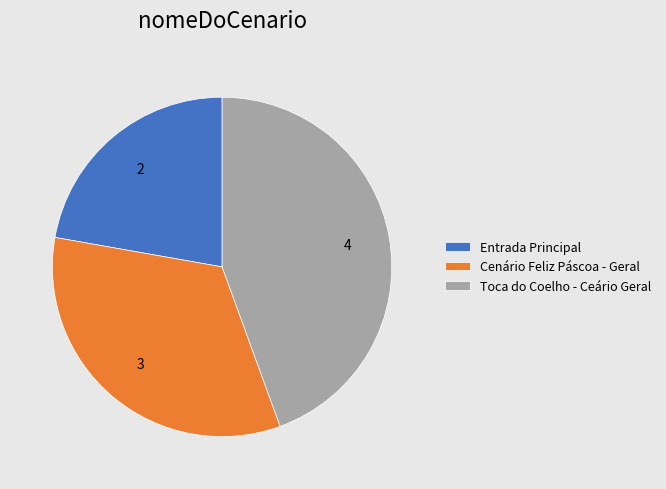

Between Entrada Principal and Cenário Feliz Páscoa - Geral, which is larger?

Cenário Feliz Páscoa - Geral